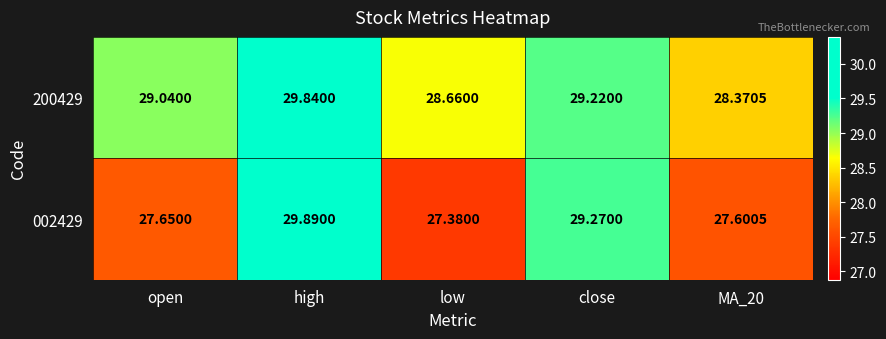

Is the value of 200429 at open greater than the value of 002429 at low?

Yes